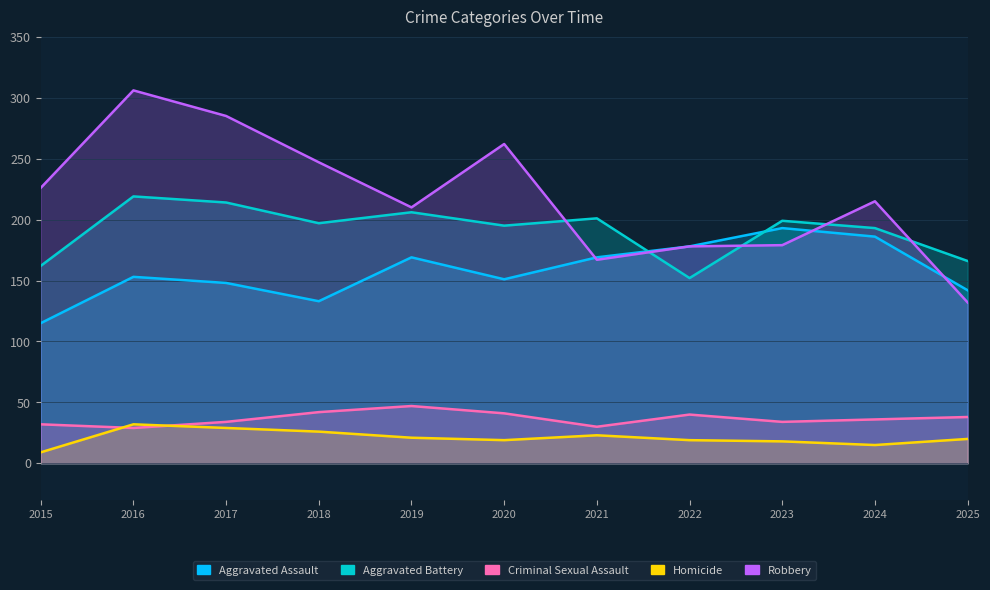

What is the difference between the Criminal Sexual Assault values at 2015 and 2020?

9